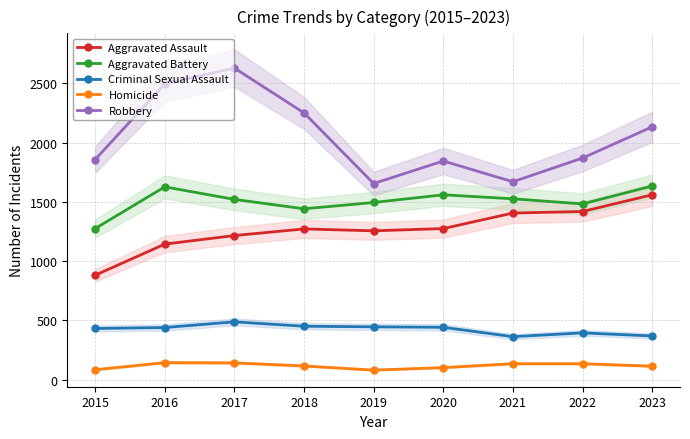

At which category does Homicide reach its first local valley?

2019